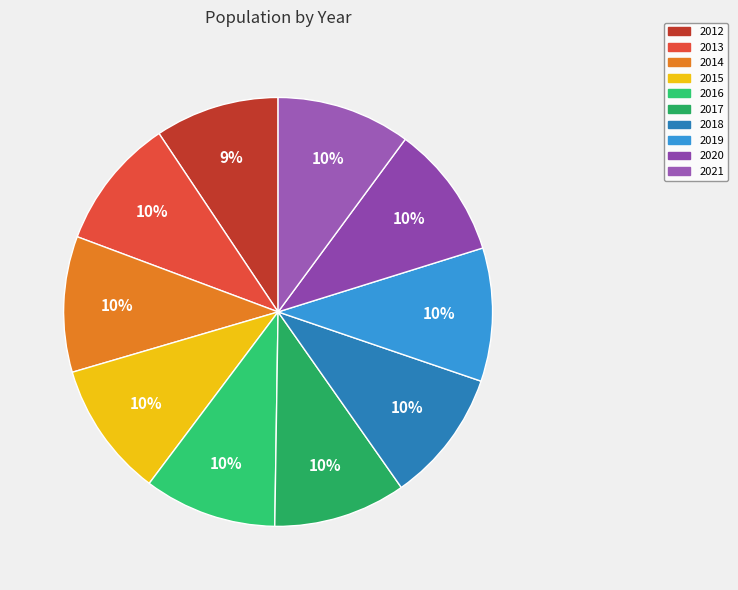

To the nearest percent, what is the combined percentage of 2014 and 2021?

20%